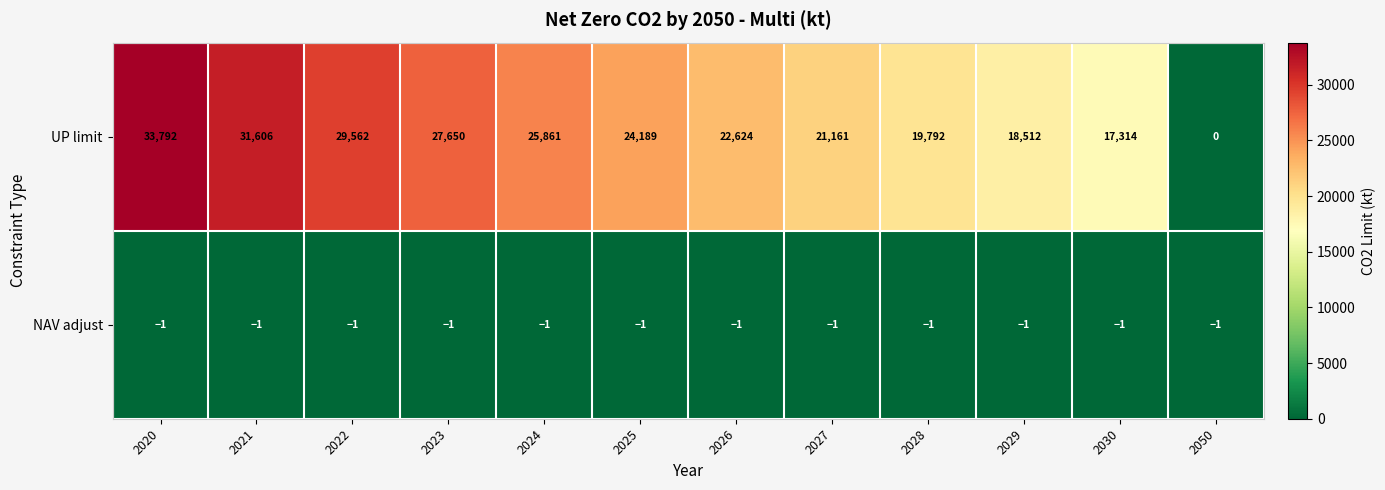

Which series has the largest total across all categories?

UP limit